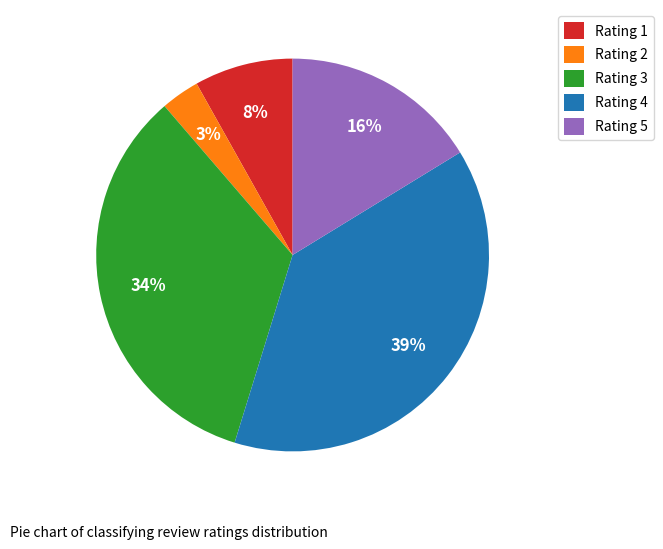

How many slices are in this pie chart?

5